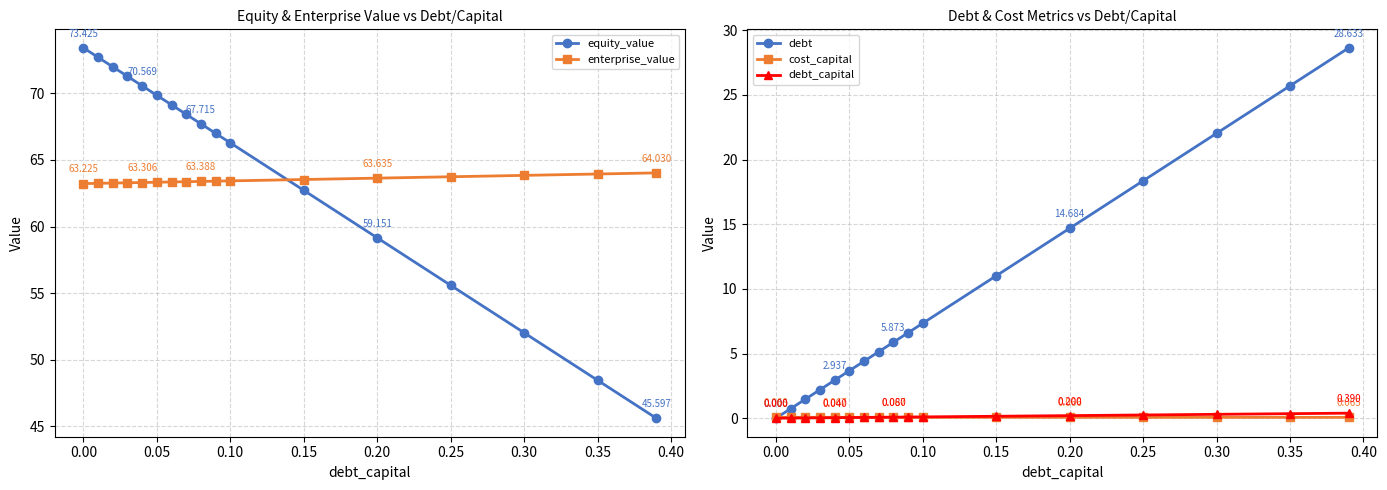

What is the difference between the maximum and minimum values in the debt series?

28.6